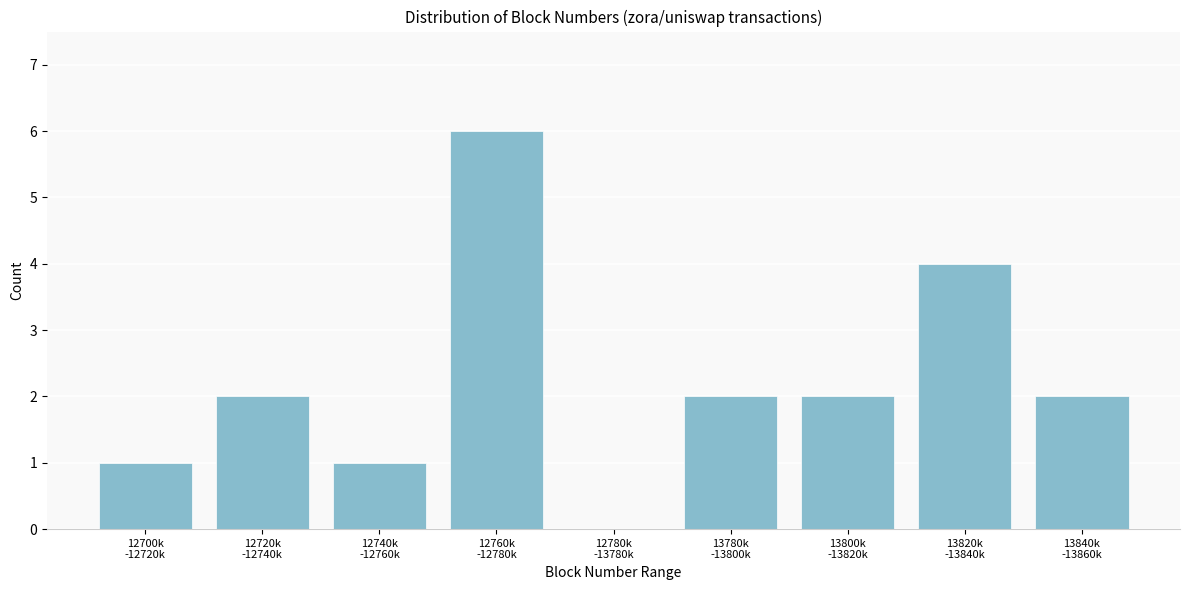

What is the greatest value displayed?

6